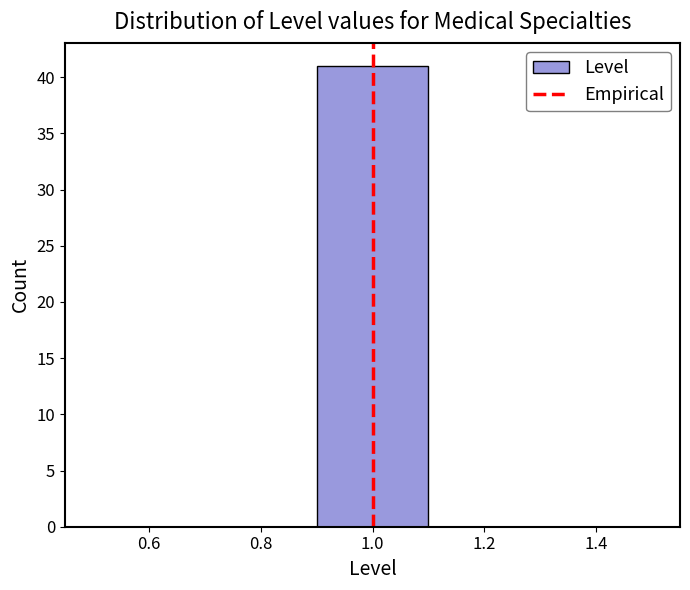

Reading left to right, list every bar in this chart as the range it spans on the x-axis followed by its height. The values are not printed on the chart, so give them approximately, as read against the axis.

0.5 to 0.7: 0
0.7 to 0.9: 0
0.9 to 1.1: 41
1.1 to 1.3: 0
1.3 to 1.5: 0